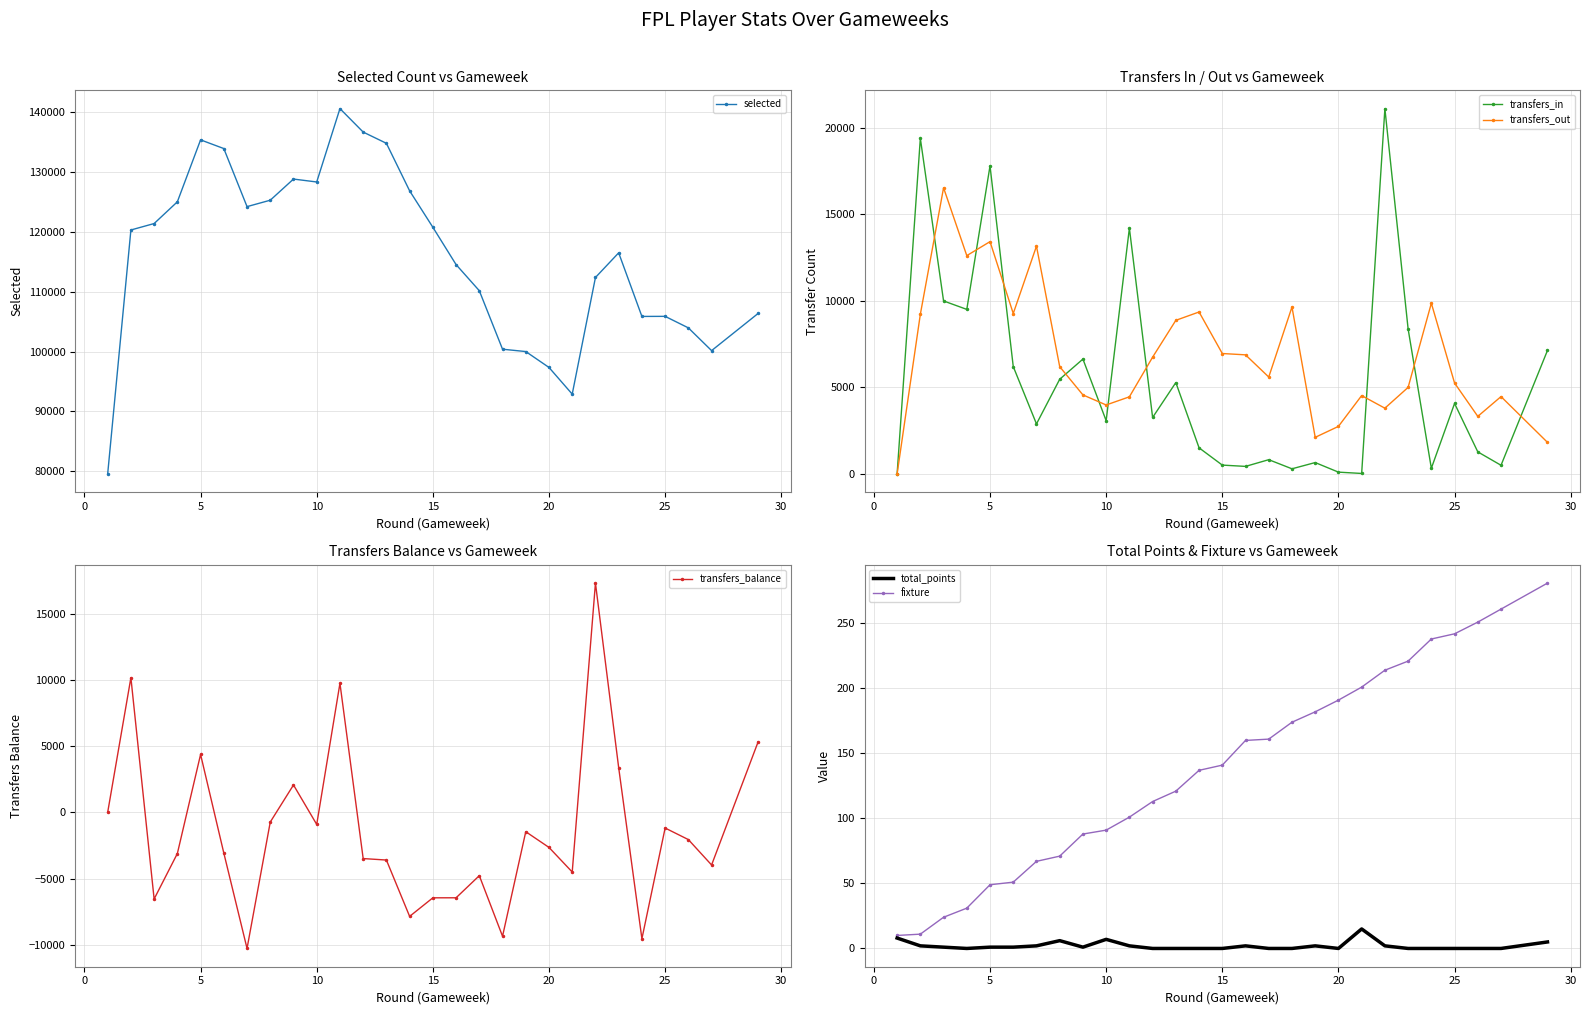

What is the maximum value for transfers_out?

16544